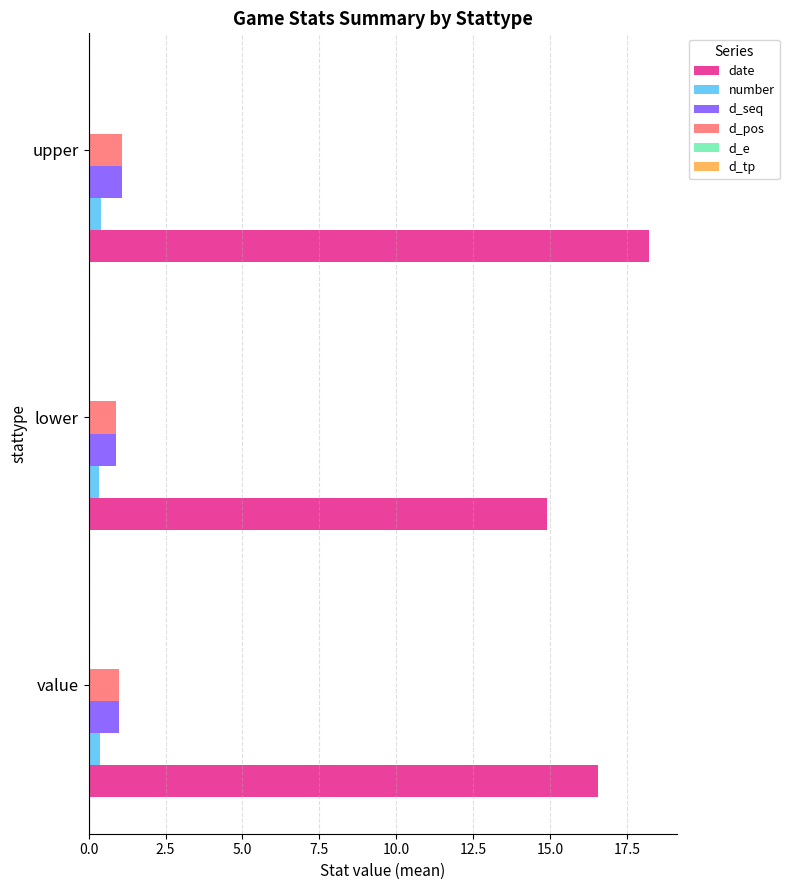

True or false: date has a value of 18.2 at upper.

True